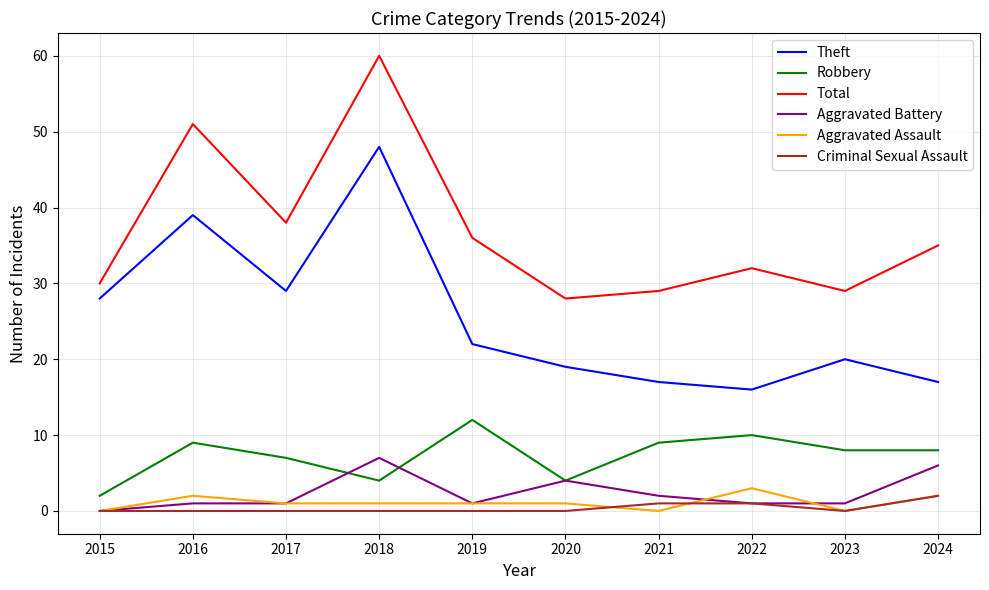

True or false: Criminal Sexual Assault and Theft intersect in this chart.

False